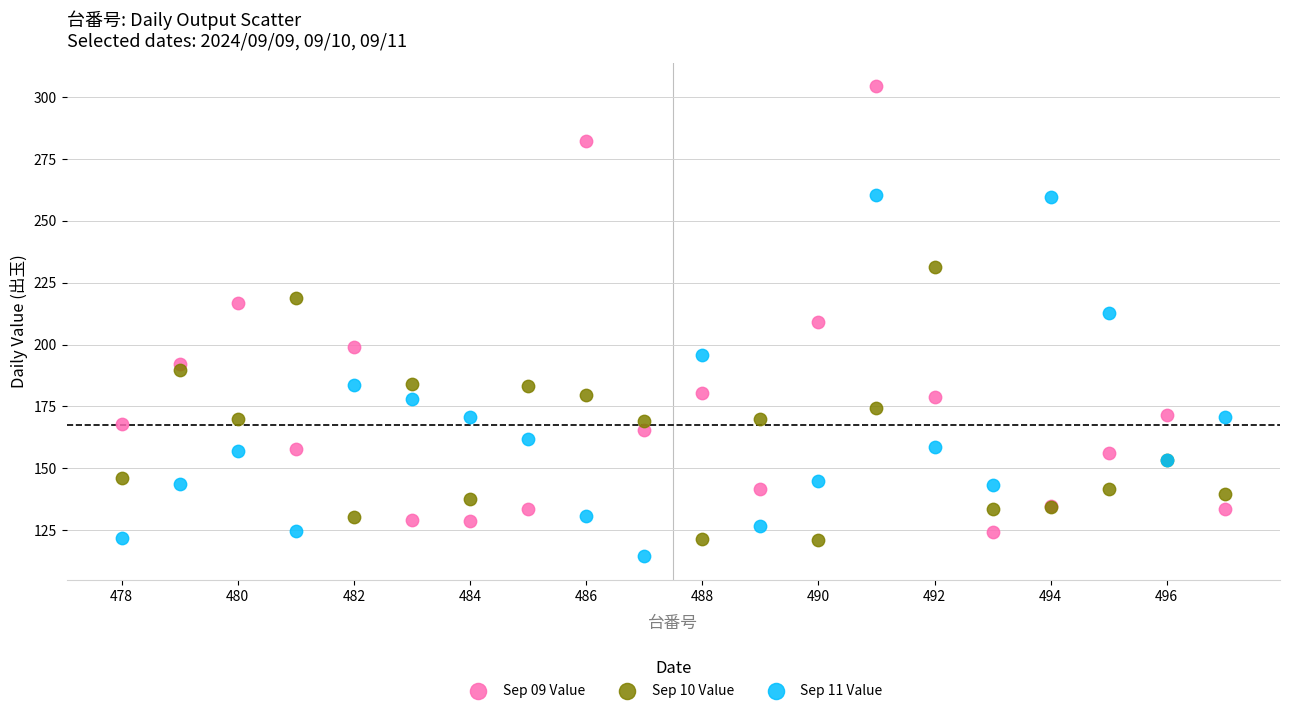

What is the X range (max minus min) for the scatter plot?

19.0